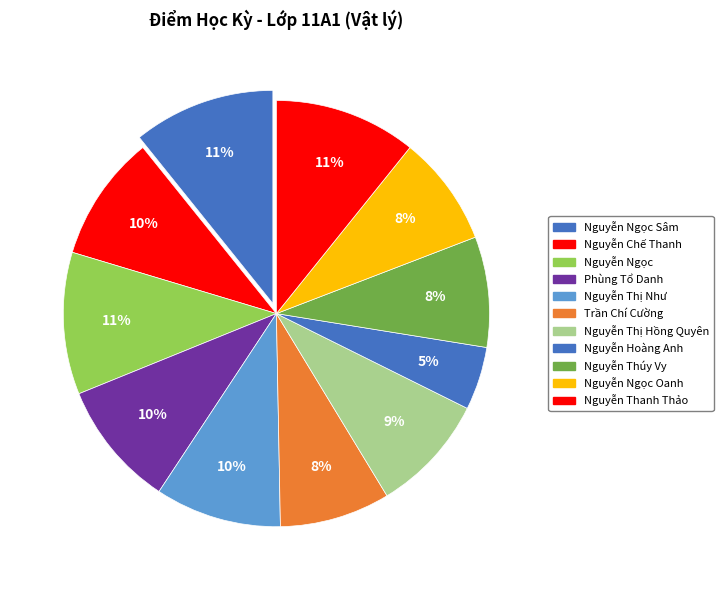

Count the number of slices in the pie.

11